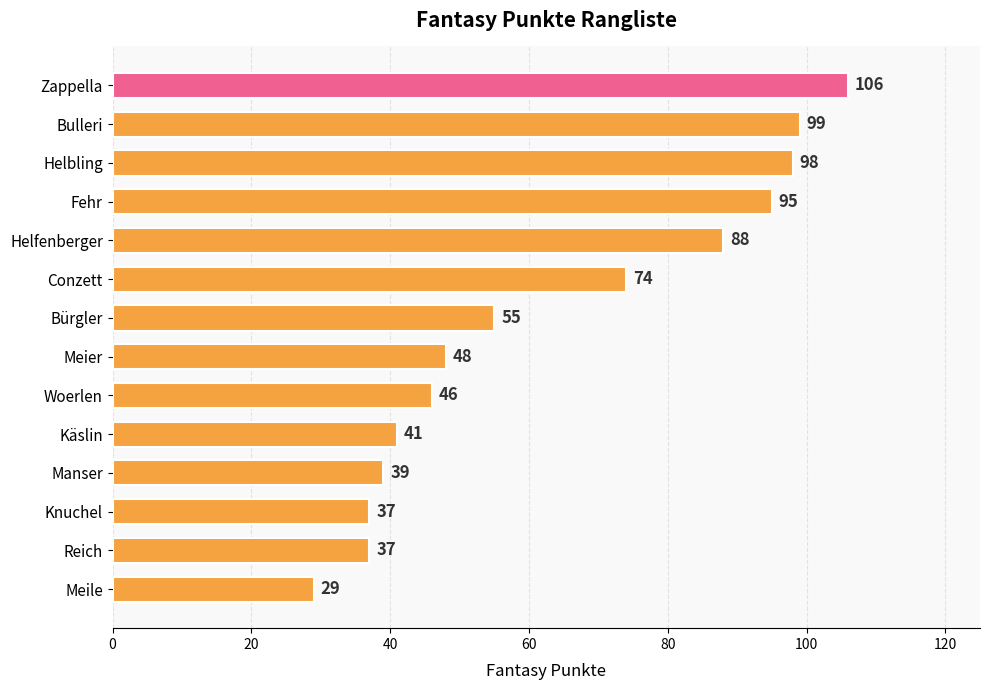

How many data points are less than 55?

7